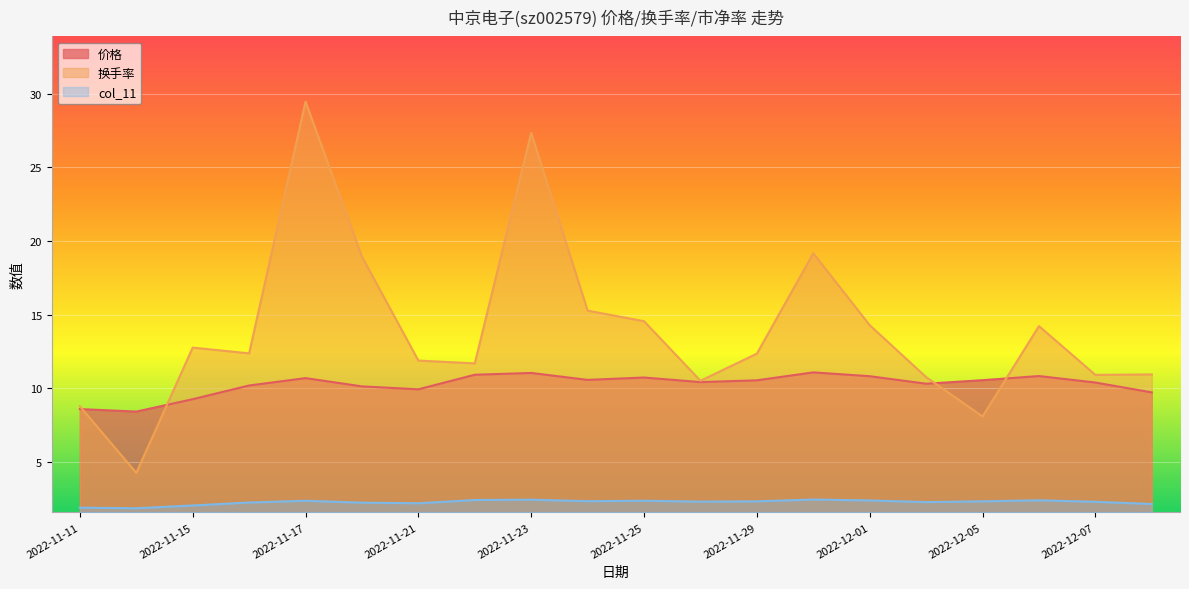

At which label does 价格 first exceed 10?

2022-11-16